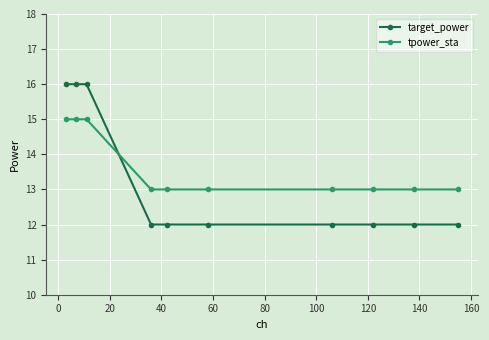

Which series has the largest total across all categories?

tpower_sta